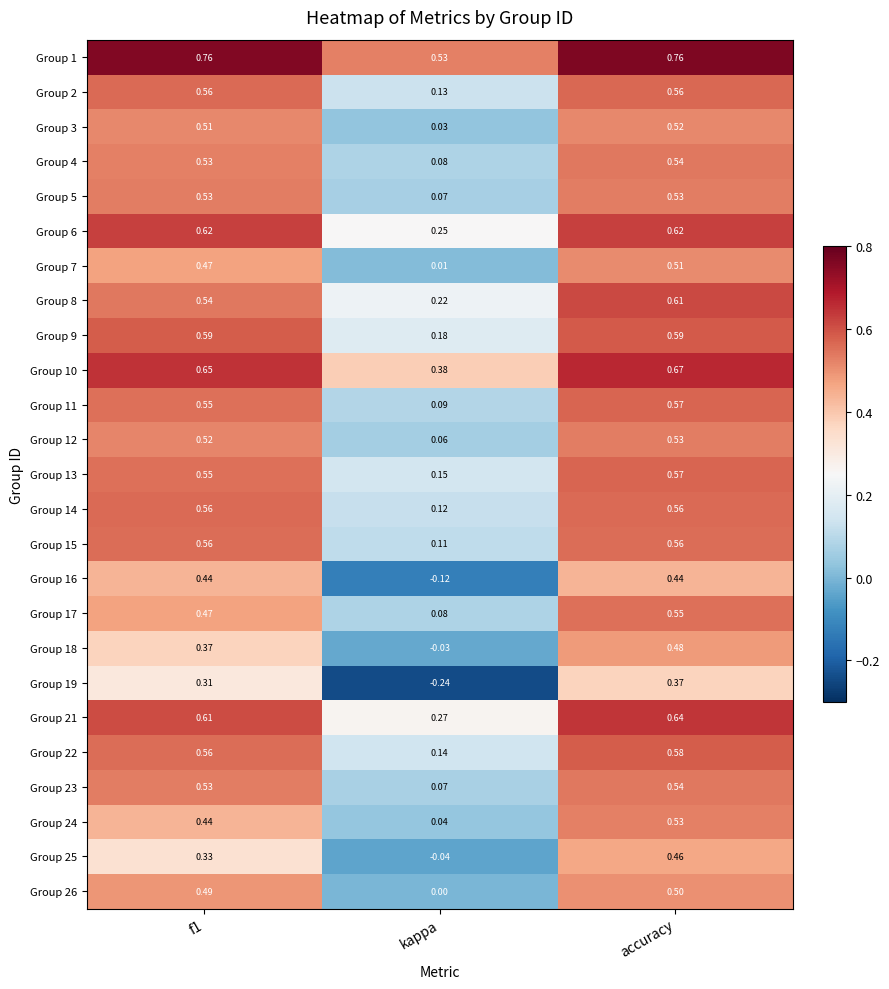

Is the value of Group 21 at f1 greater than the value of Group 2 at accuracy?

Yes